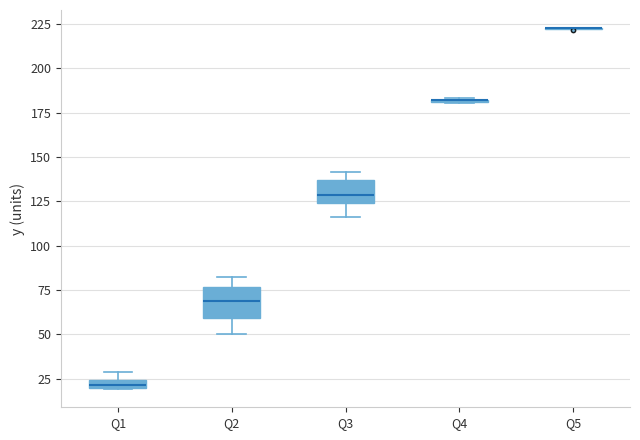

Where does the median line of the box for Q3 sit on the y-axis? The values are not printed on the chart, so give them approximately, as read against the axis.

130